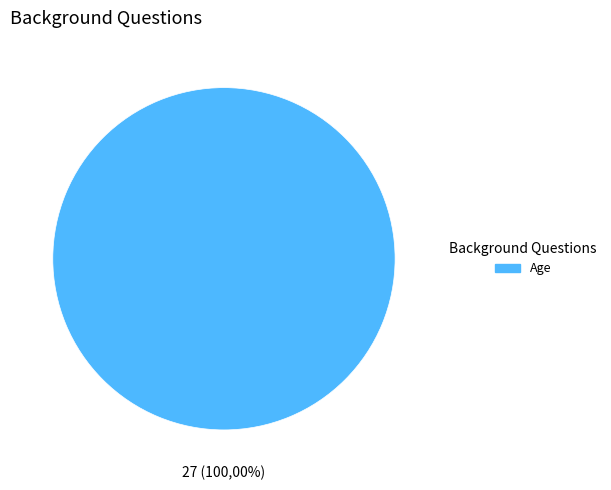

What percentage do Age and Gender together represent?

100.0%